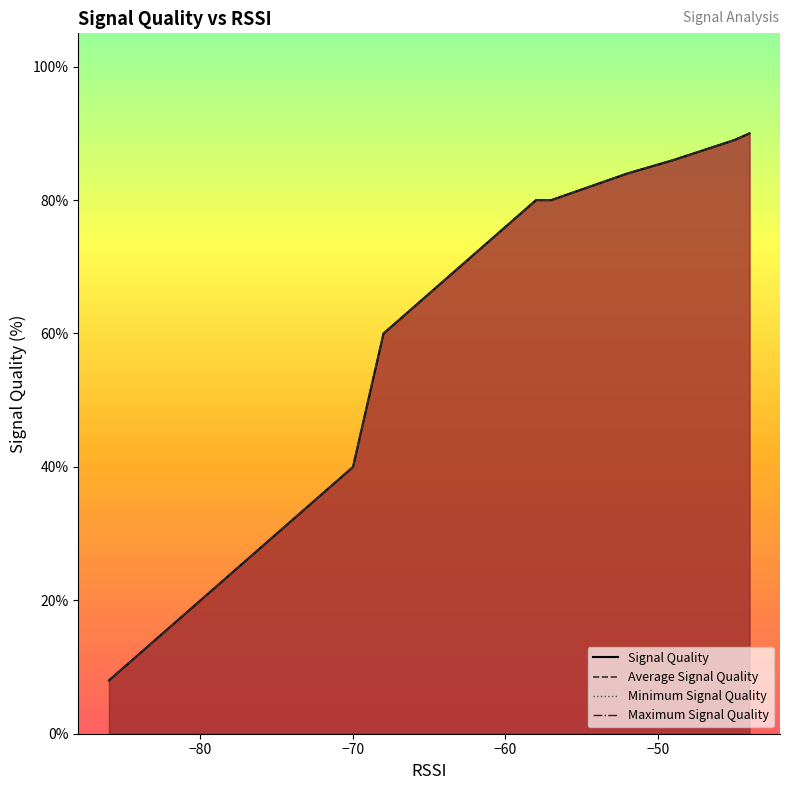

Does the chart display data point markers on the line(s)?

No